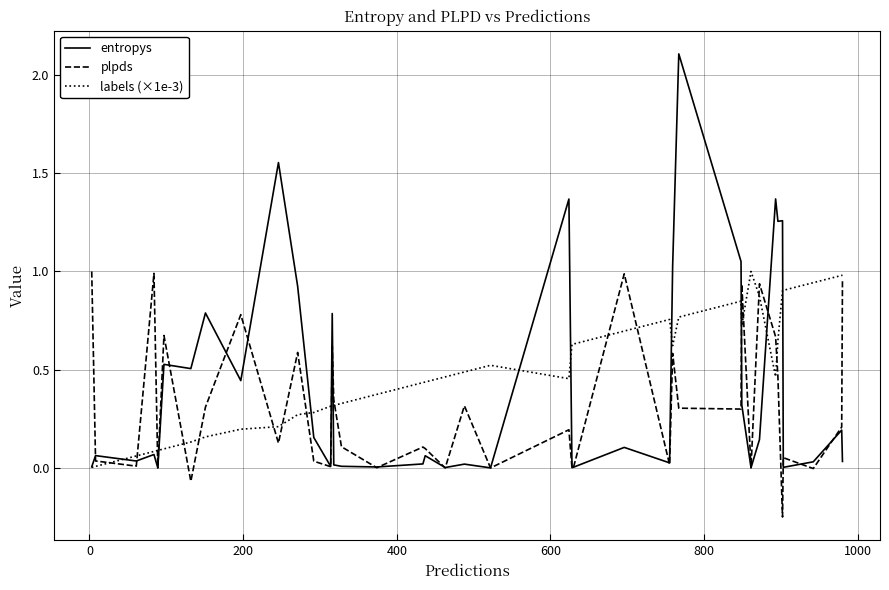

What is the maximum value shown in the chart?

2.1